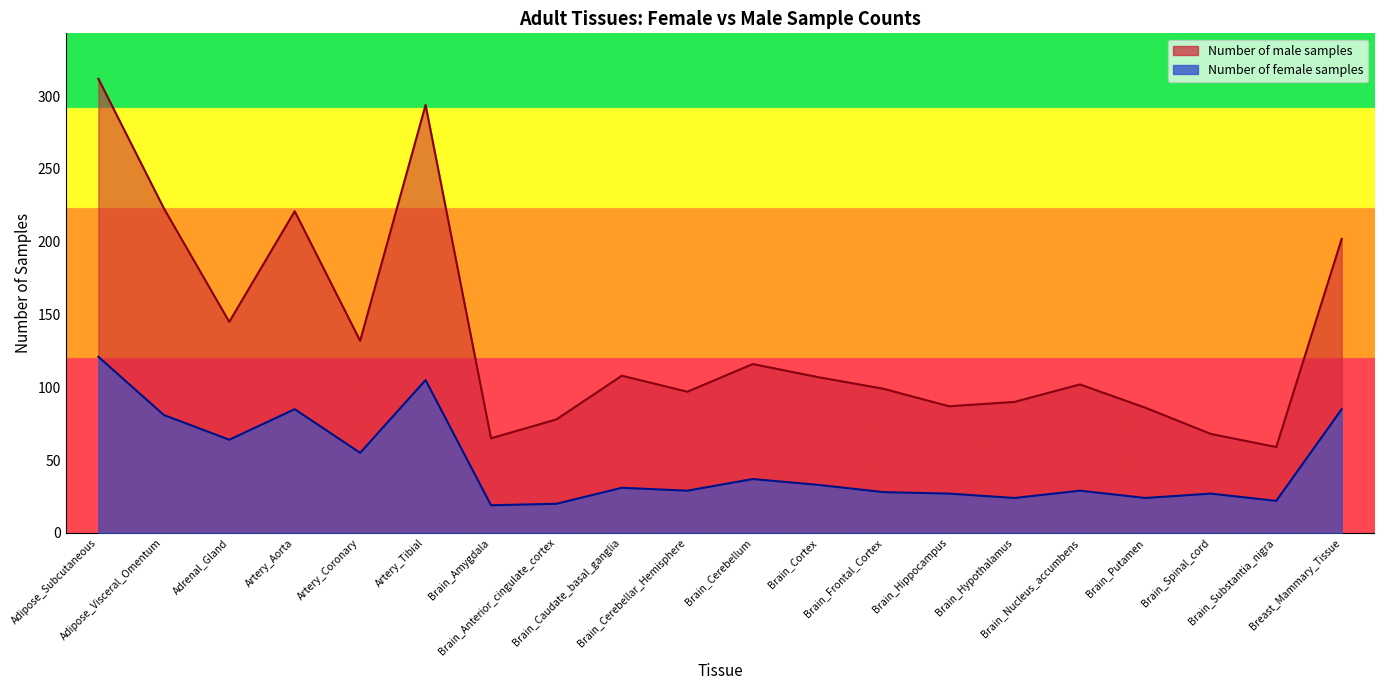

Where is Number of female samples nearest to the value 70?

Adrenal_Gland